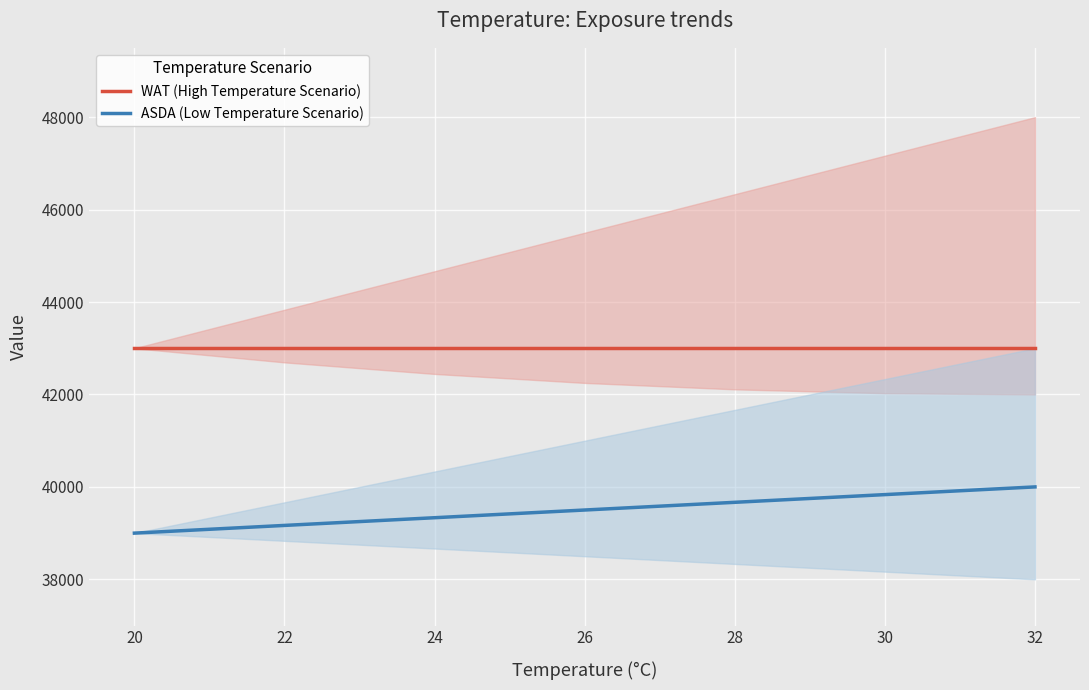

What is the minimum value shown in the chart?

39000.0